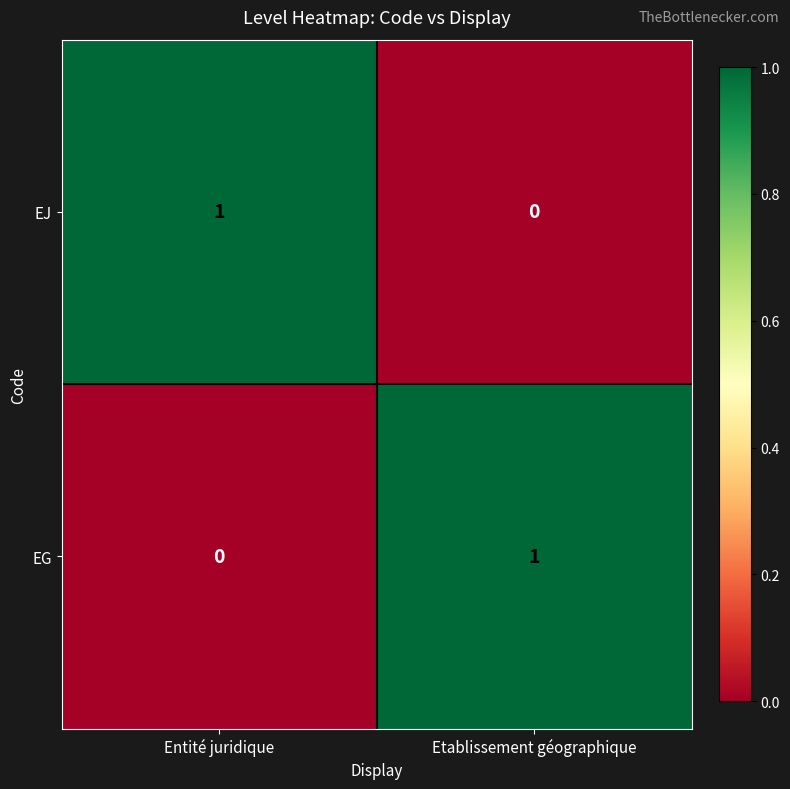

List the labels in order of EG value, largest first.

Etablissement géographique, Entité juridique